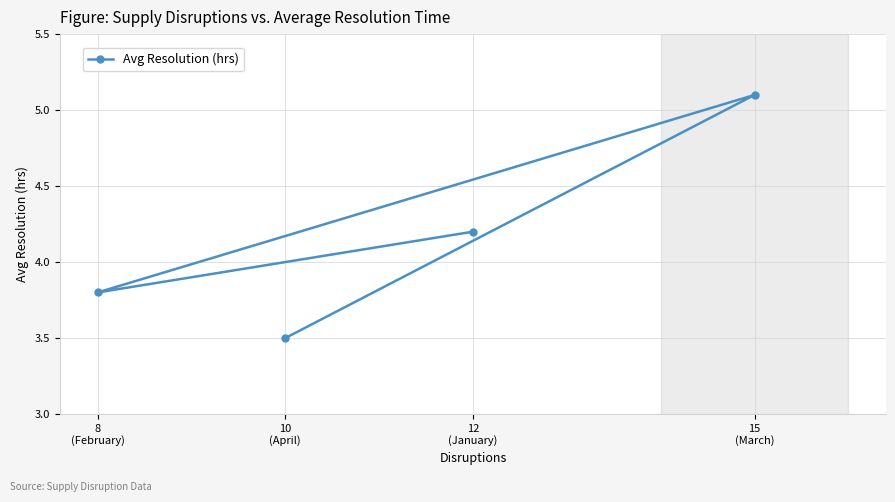

Where is the data nearest to the value 4?

12
(January)